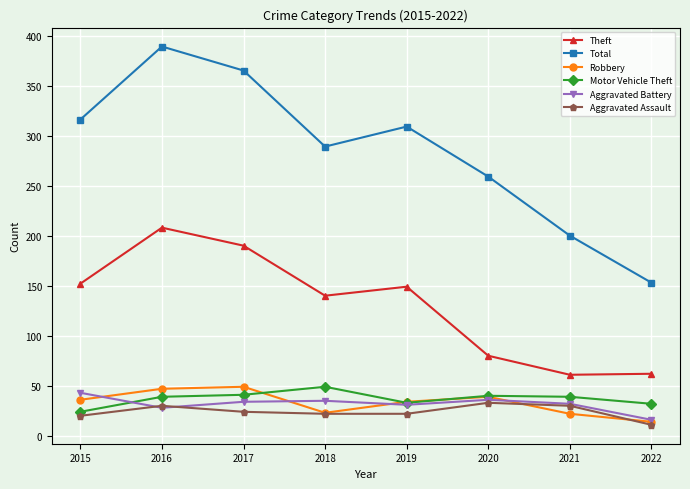

How many data points in Total are less than 309?

4